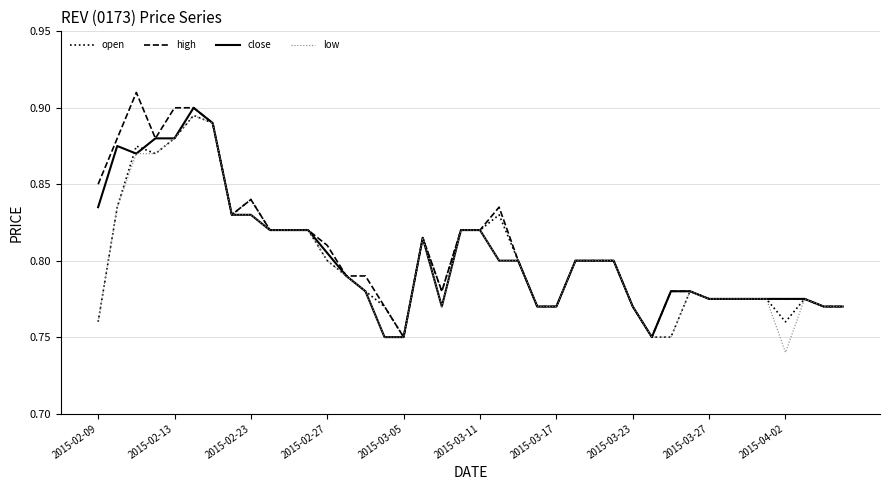

What are all the series names shown in the legend?

open, high, close, low